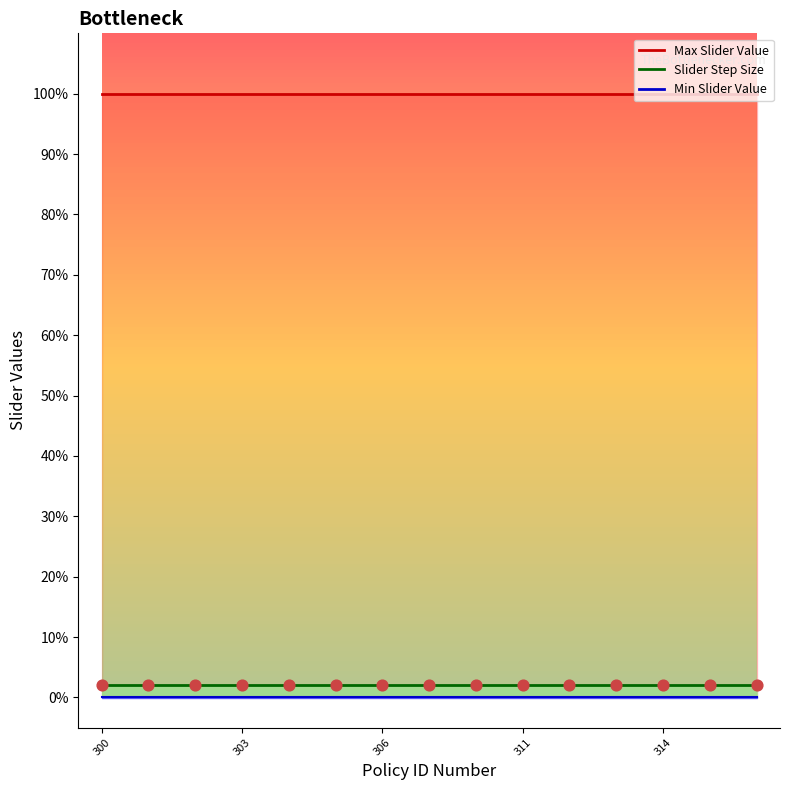

Is the value of Max Slider Value at 301 greater than the value of Min Slider Value at 311?

Yes